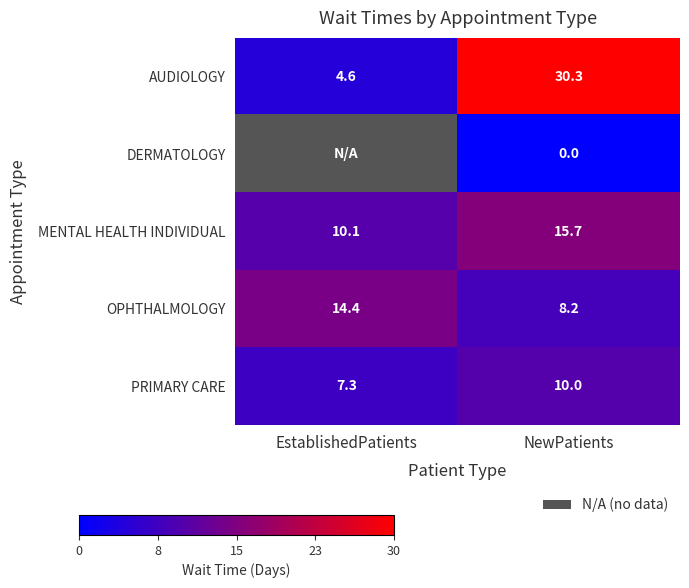

Read the MENTAL HEALTH INDIVIDUAL value at EstablishedPatients.

10.1